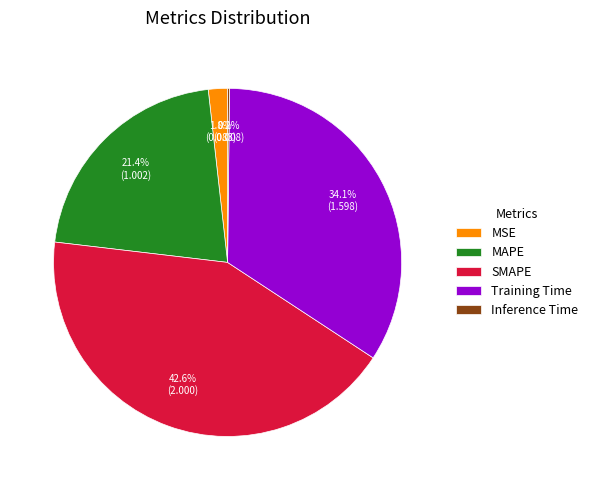

Does SMAPE represent more than half of the total?

No